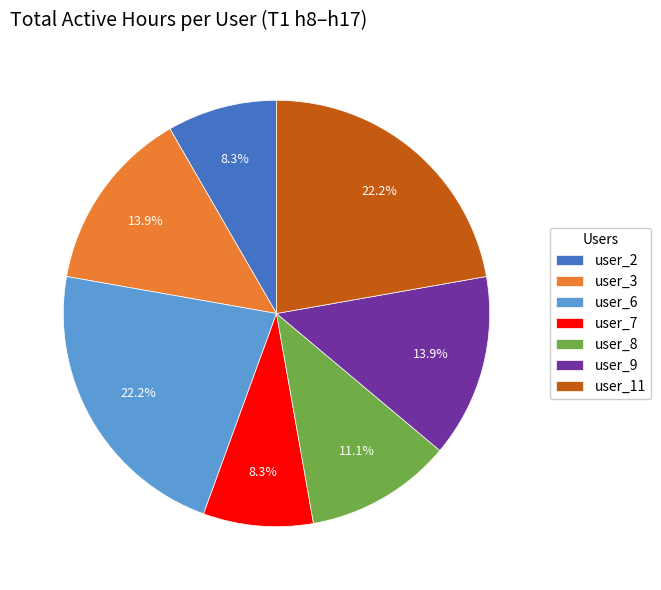

Is it true that user_11 is 33% of the pie?

False